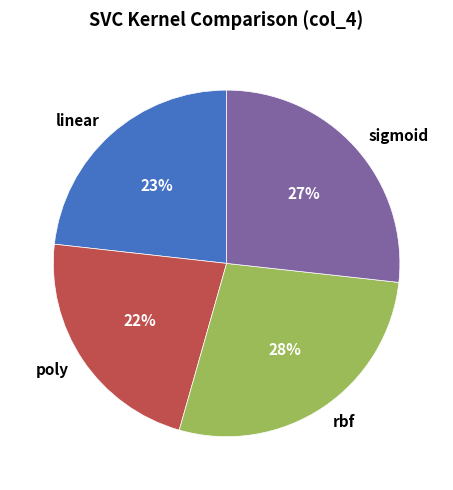

How many segments does this pie chart have?

4